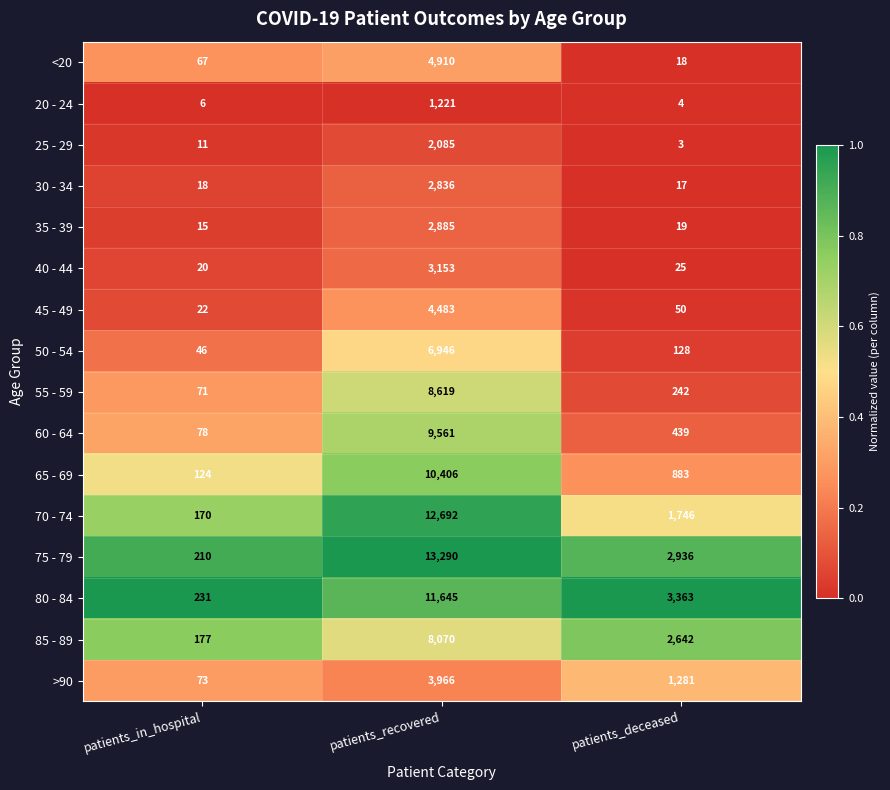

What is the sum of the 55 - 59 values at patients_deceased and patients_in_hospital?

313